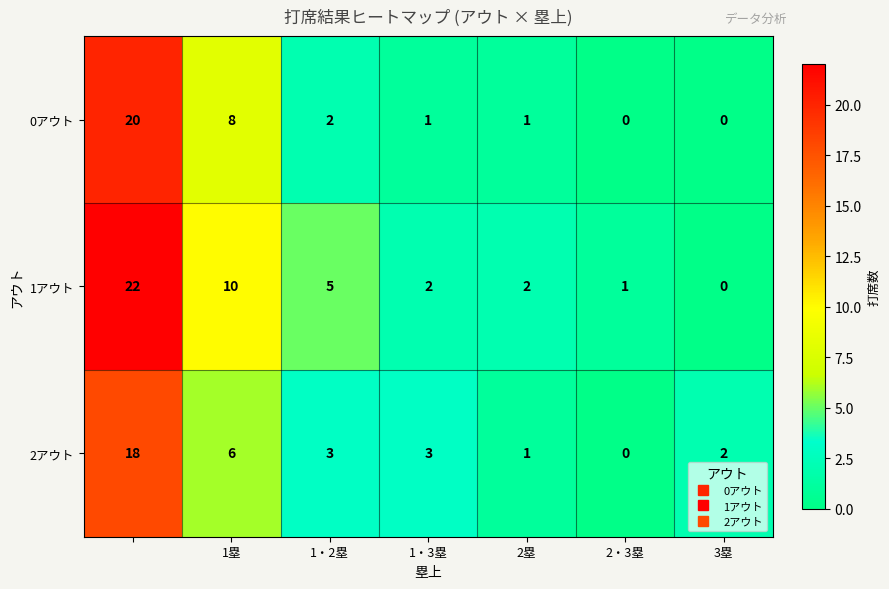

Which series has the largest total across all categories?

1アウト